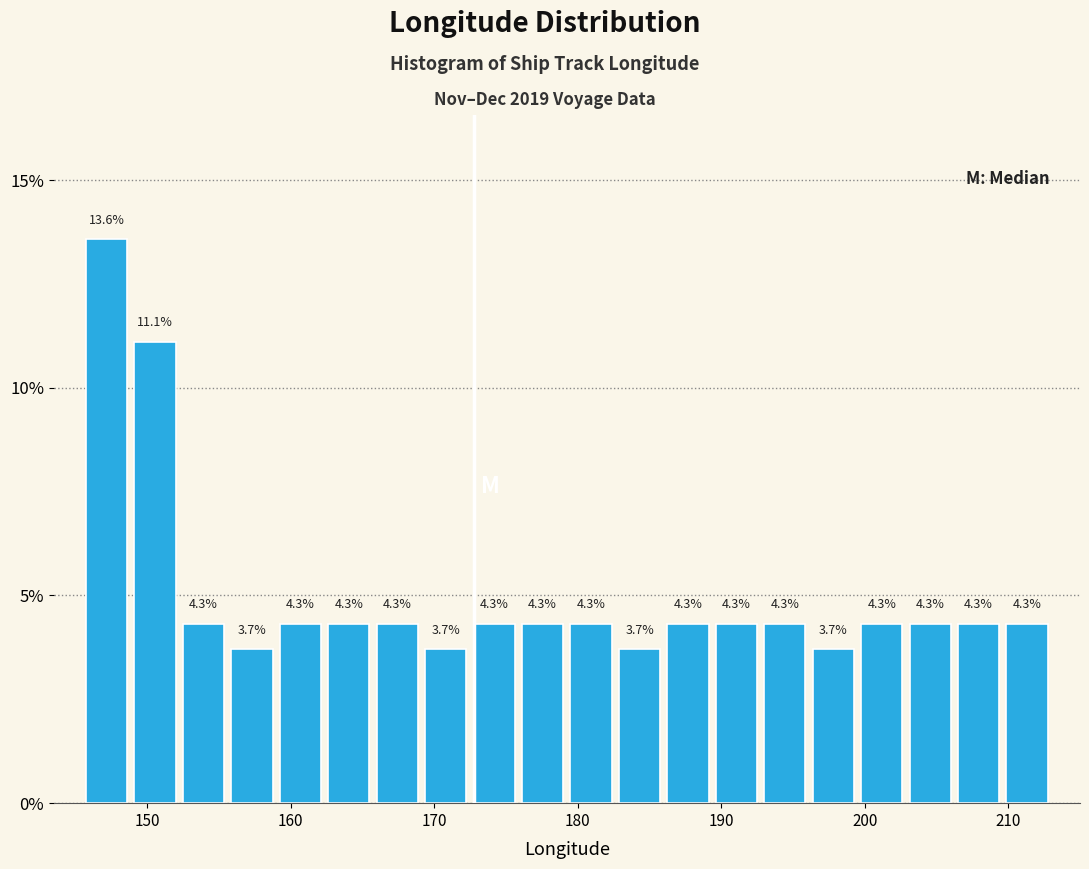

Around what value on the x-axis is the tallest bar? Give the approximate position of its centre, as read against the axis.

147